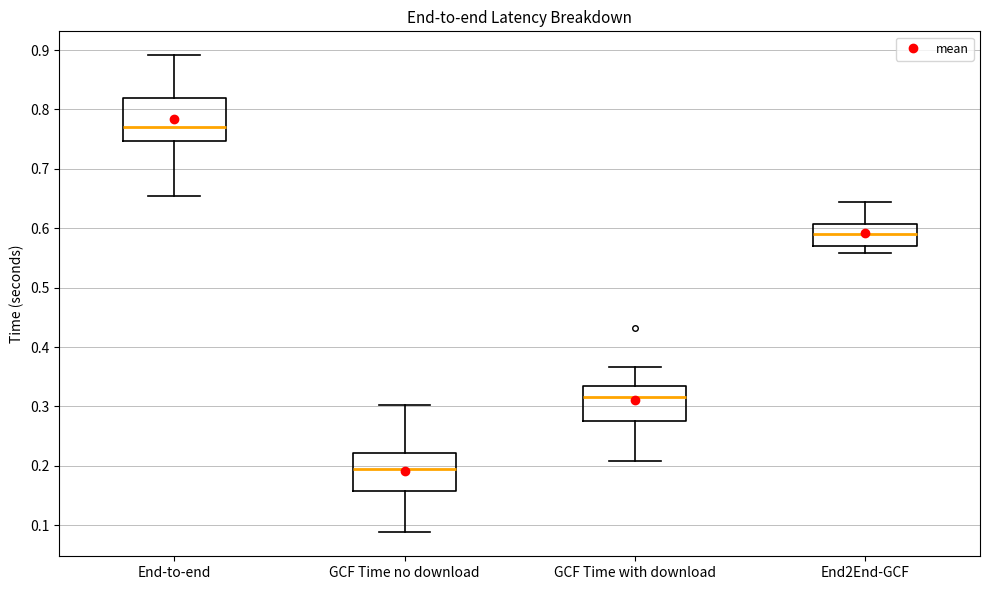

Reading left to right, transcribe this box plot: for each box, give where its median line is, the range the box spans, and where its two whiskers end, as read against the y-axis. The values are not printed on the chart, so give them approximately, as read against the axis.

End-to-end: median 0.77, box 0.75 to 0.82, whiskers 0.66 to 0.89
GCF Time no download: median 0.20, box 0.16 to 0.22, whiskers 0.09 to 0.30
GCF Time with download: median 0.32, box 0.28 to 0.33, whiskers 0.21 to 0.37
End2End-GCF: median 0.59, box 0.57 to 0.61, whiskers 0.56 to 0.64